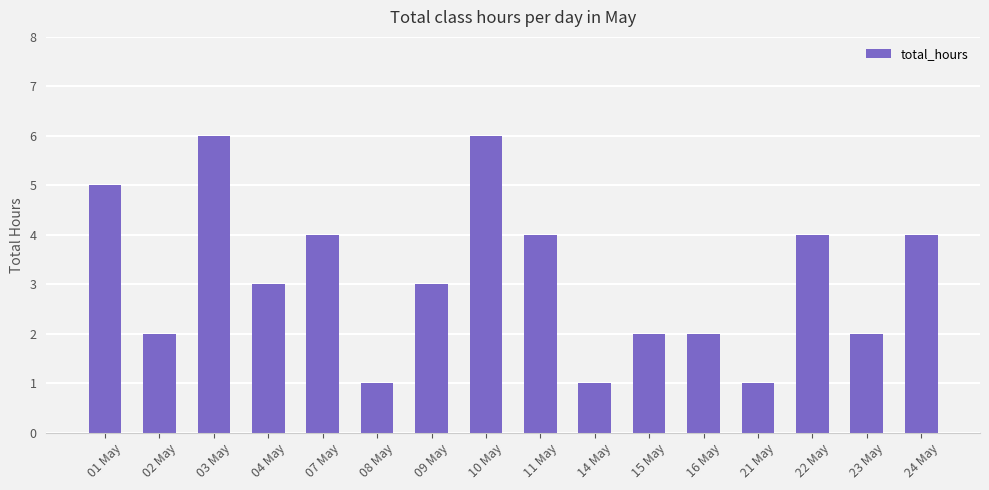

Is it true that the value at 23 May is 2?

True